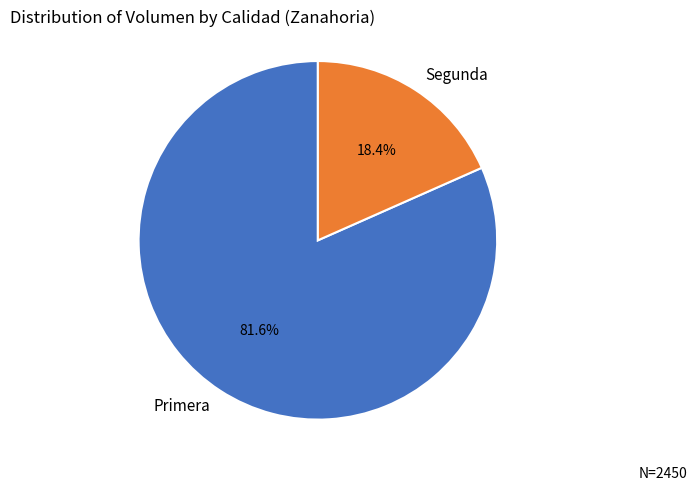

To the nearest percent, what portion does Segunda represent?

18%